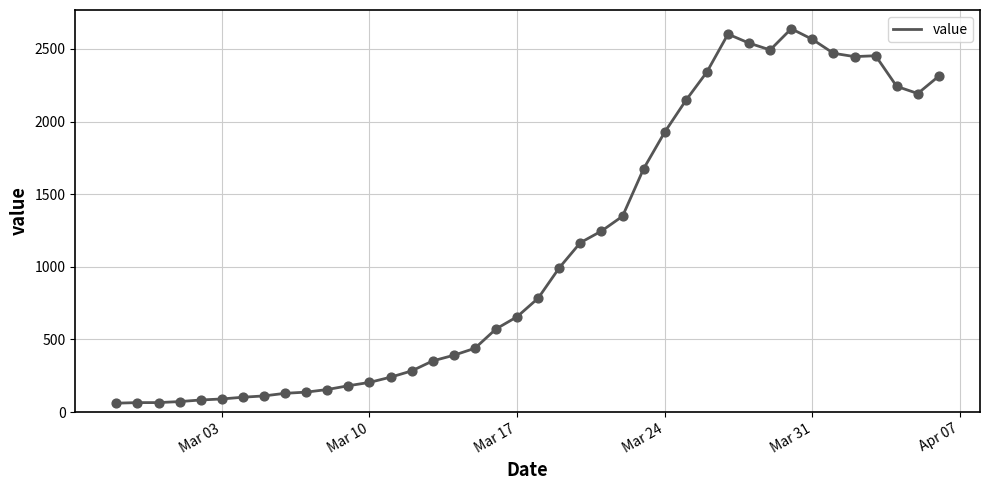

What is the difference between the maximum and minimum values?

2578